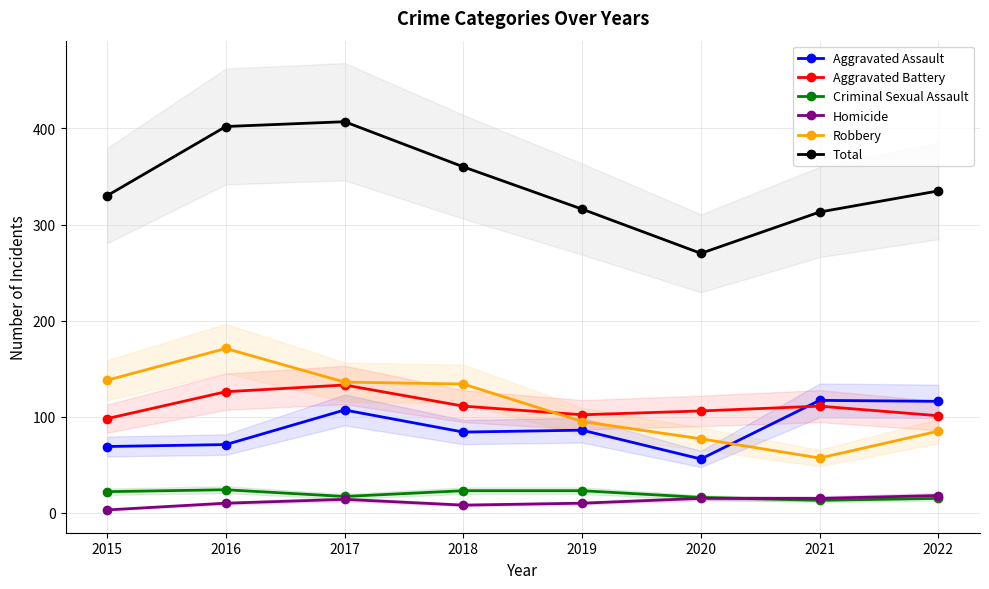

True or false: Homicide and Aggravated Assault intersect in this chart.

False